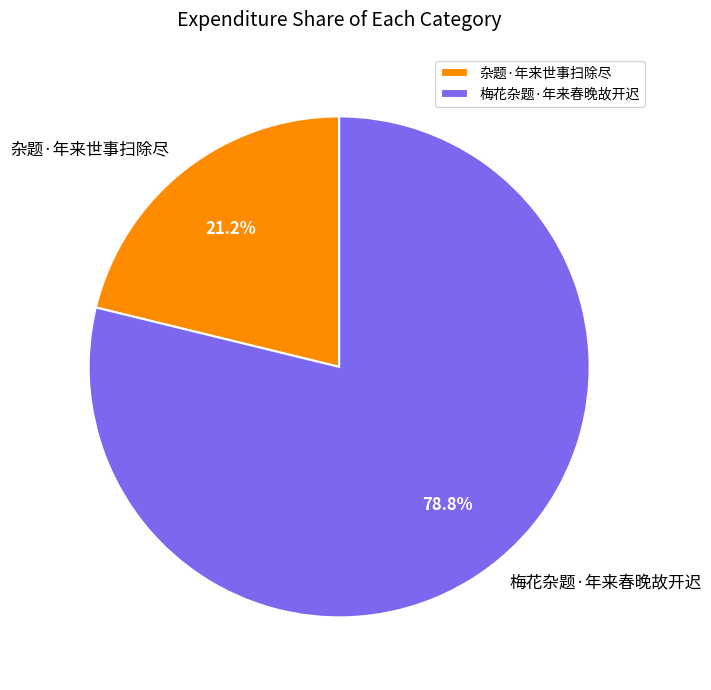

To the nearest percent, what is the difference between the 杂题·年来世事扫除尽 and 梅花杂题·年来春晚故开迟 slice percentages?

58%